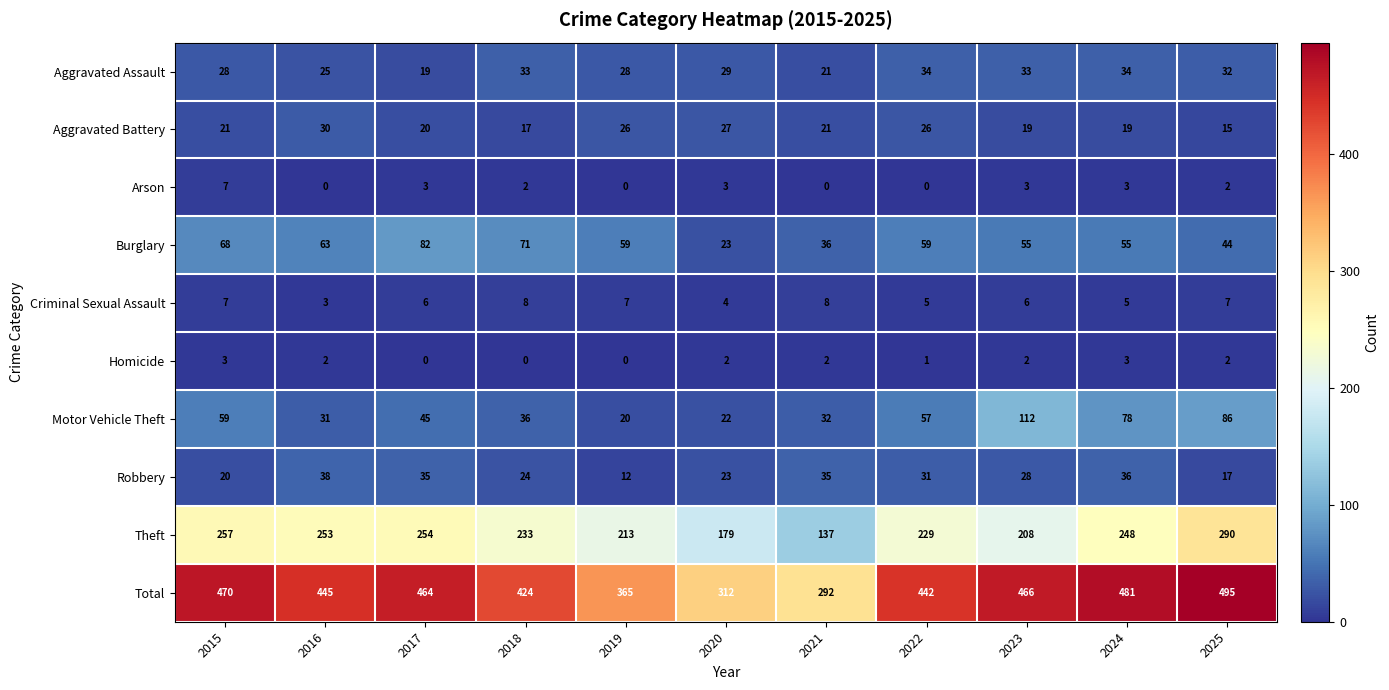

Rank the series by their maximum value, from highest to lowest.

Total, Theft, Motor Vehicle Theft, Burglary, Robbery, Aggravated Assault, Aggravated Battery, Criminal Sexual Assault, Arson, Homicide